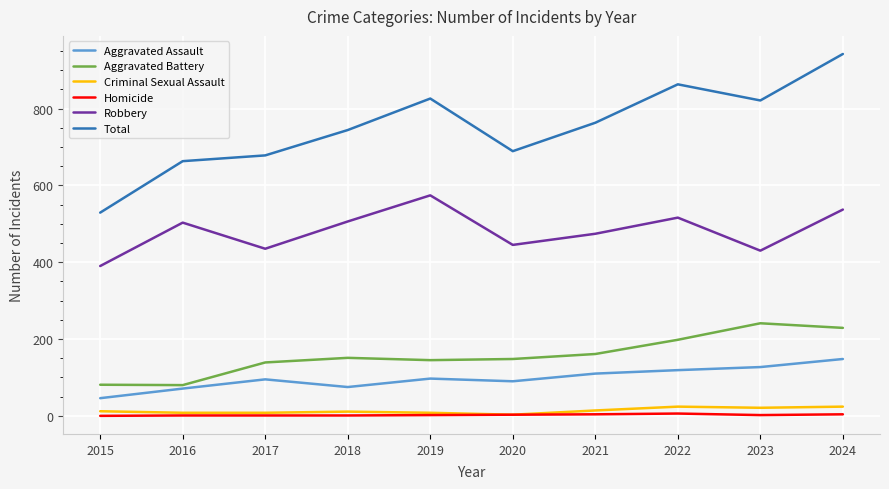

Is the value of Total at 2022 greater than the value of Robbery at 2017?

Yes